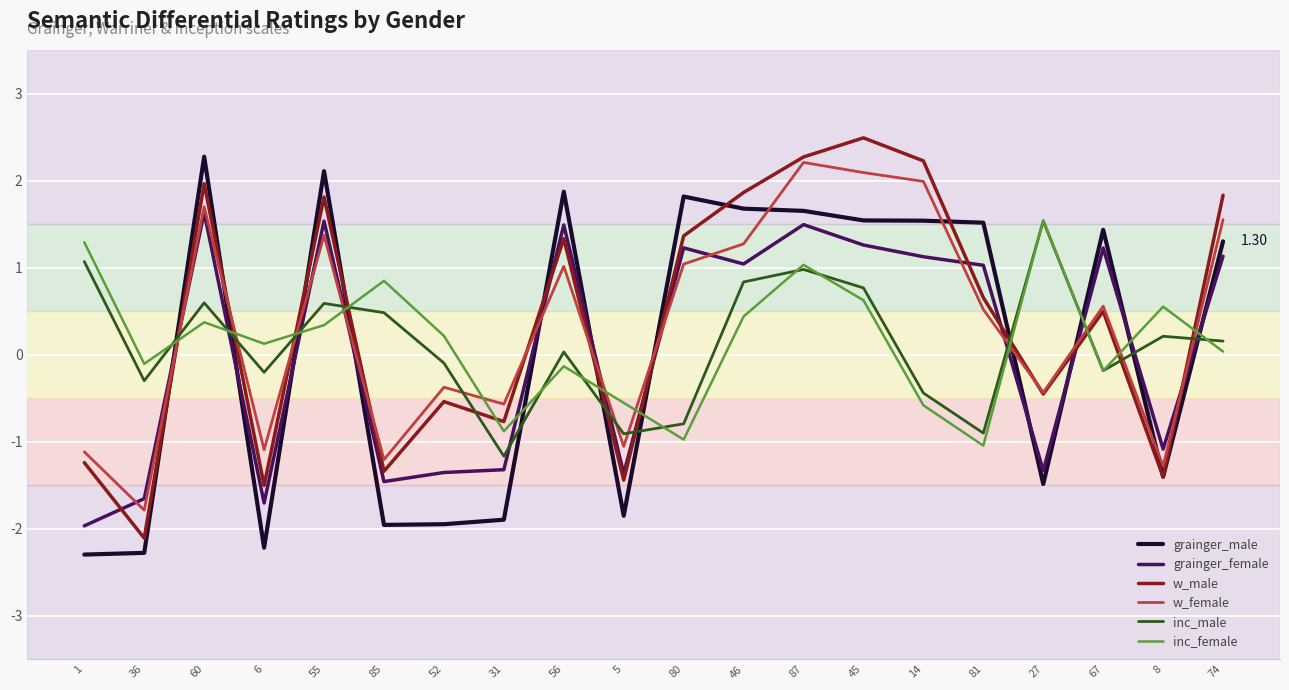

Where is the first local maximum for grainger_female?

60